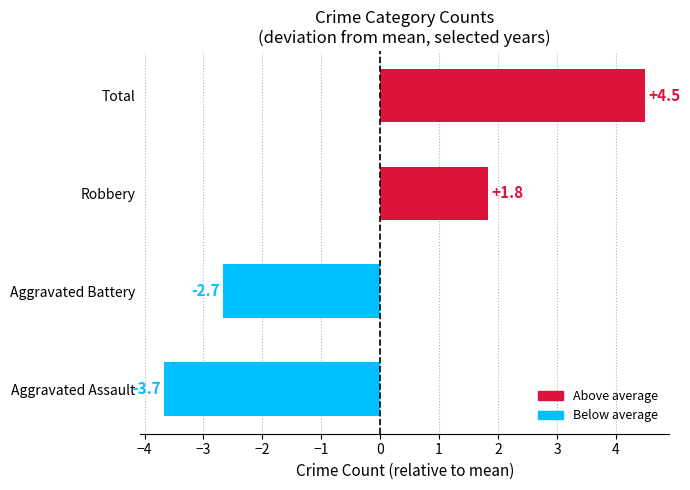

Reading top to bottom, what are all the values shown in this chart?

Total=4.5	Robbery=1.8	Aggravated Battery=-2.7	Aggravated Assault=-3.7